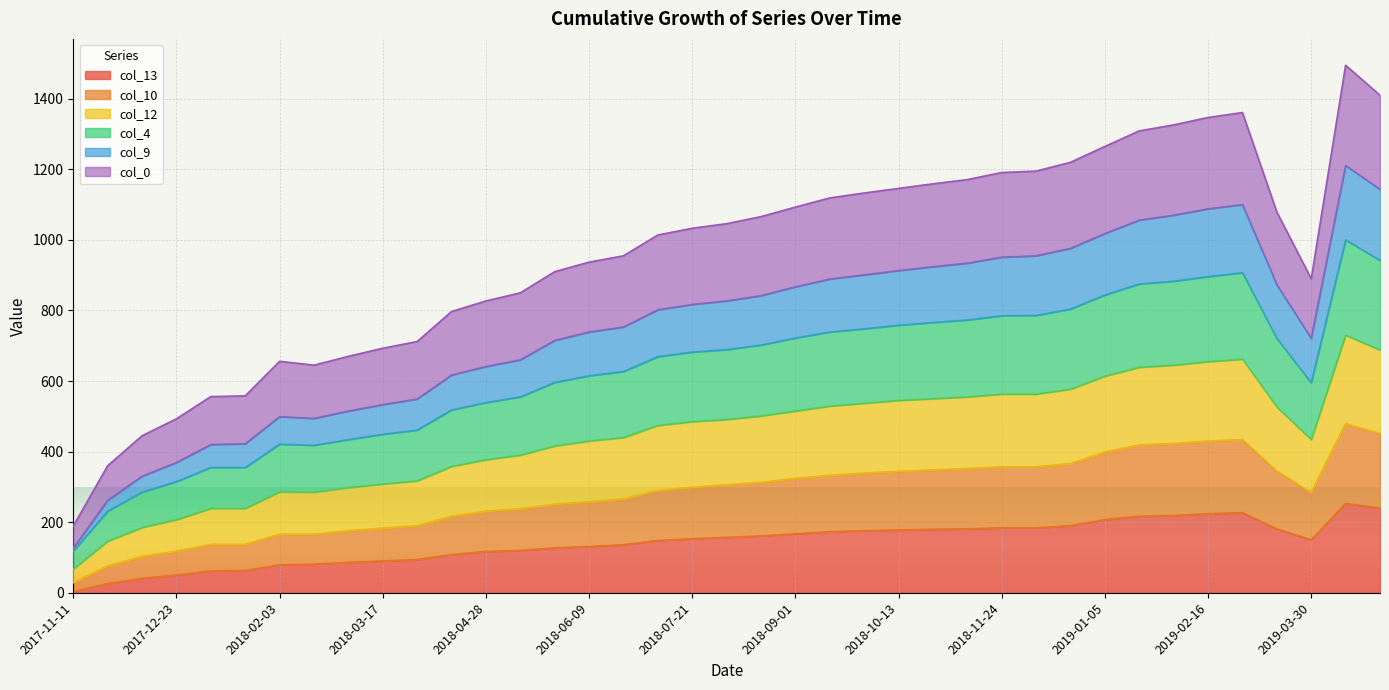

At how many categories does at least one series exceed 252?

38